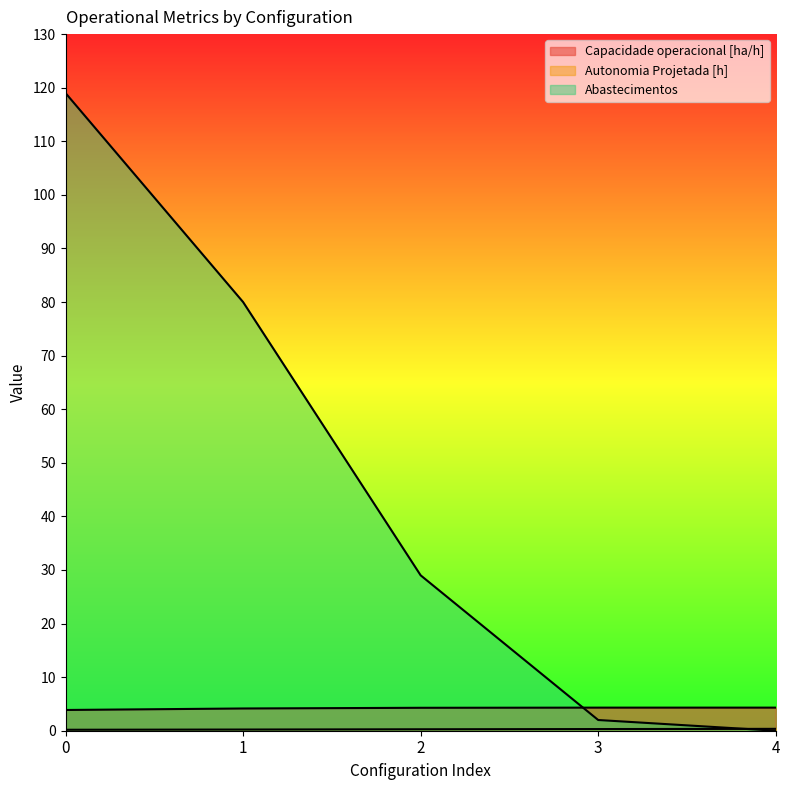

Reading right to left, what are all the values shown in this chart?

Capacidade operacional [ha/h]: 4.3	4.3	4.3	4.1	3.9
Autonomia Projetada [h]: 0.3	0.3	0.3	0.2	0.2
Abastecimentos: 0.0	2.0	29.0	80.0	119.0